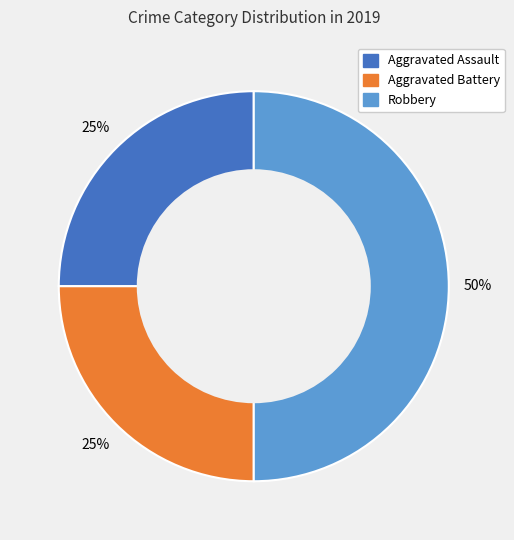

To the nearest percent, what is the average slice percentage?

33%